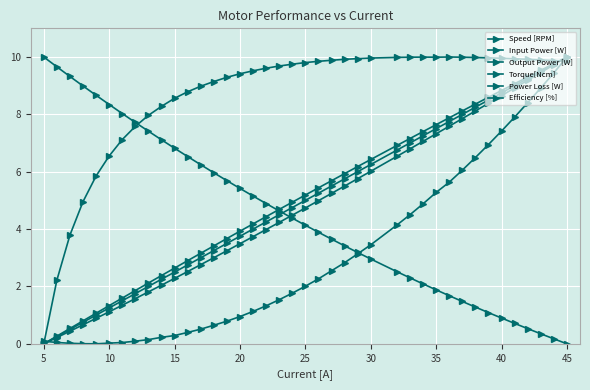

True or false: Output Power [W] and Input Power [W] intersect in this chart.

False